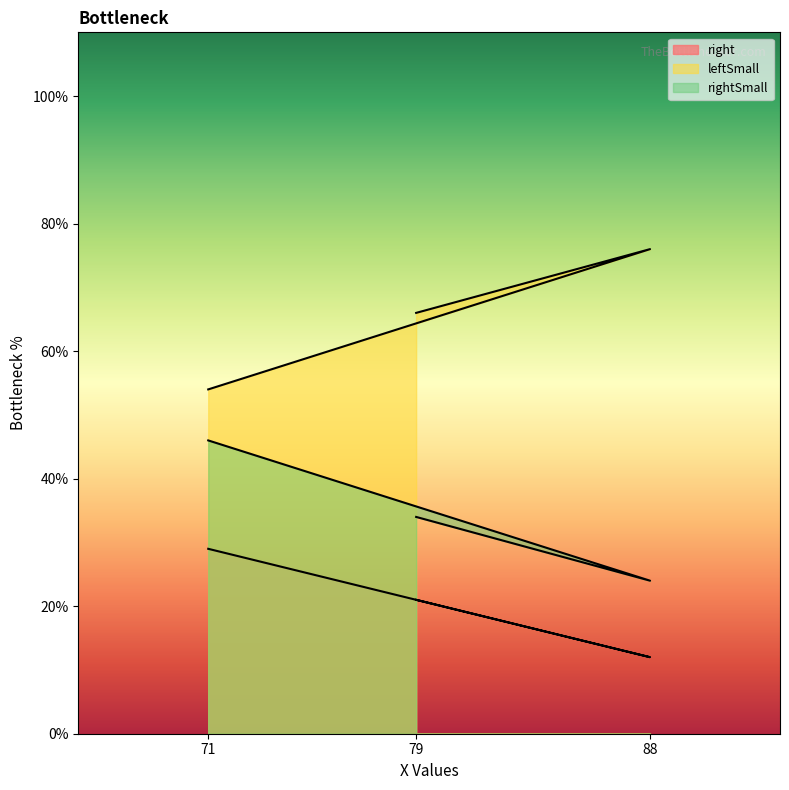

Which has a higher value, 79 or 88?

79